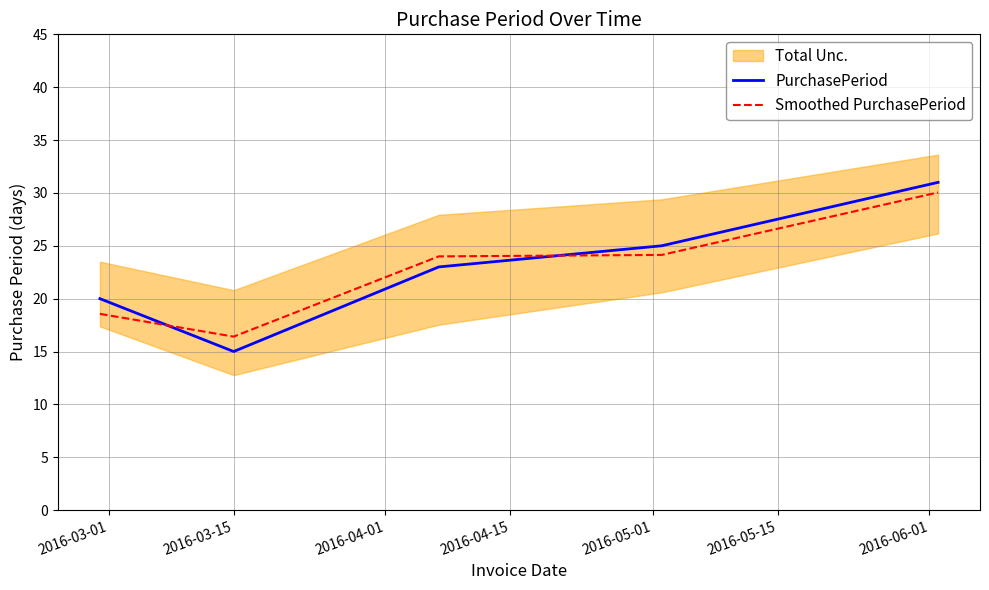

Reading right to left, what are all the values shown in this chart?

PurchasePeriod: 31.0	25.0	23.0	15.0	20.0
Smoothed PurchasePeriod: 30.0	24.1	24.0	16.4	18.6